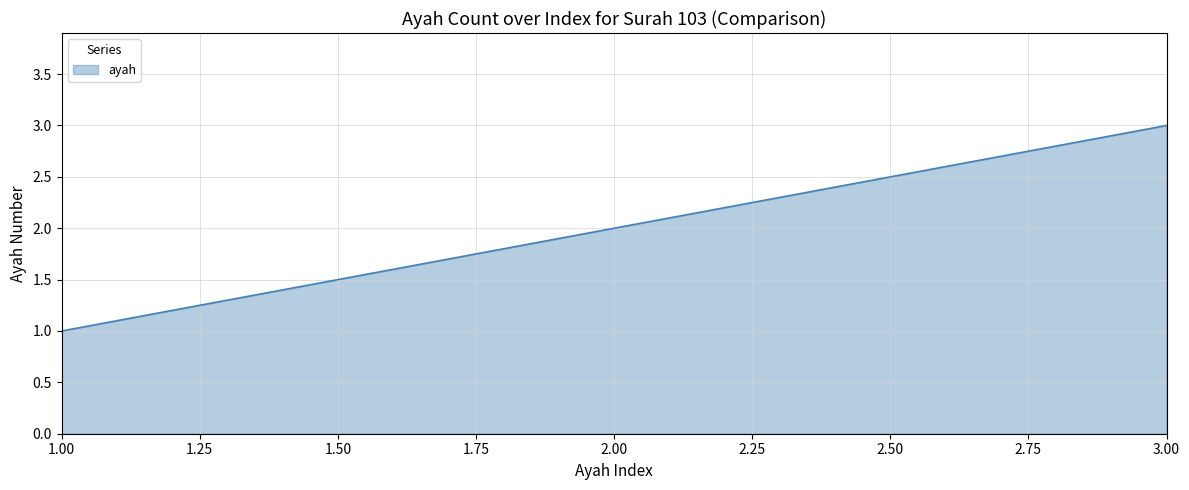

Between 3.00 and 2.00, which is larger?

3.00